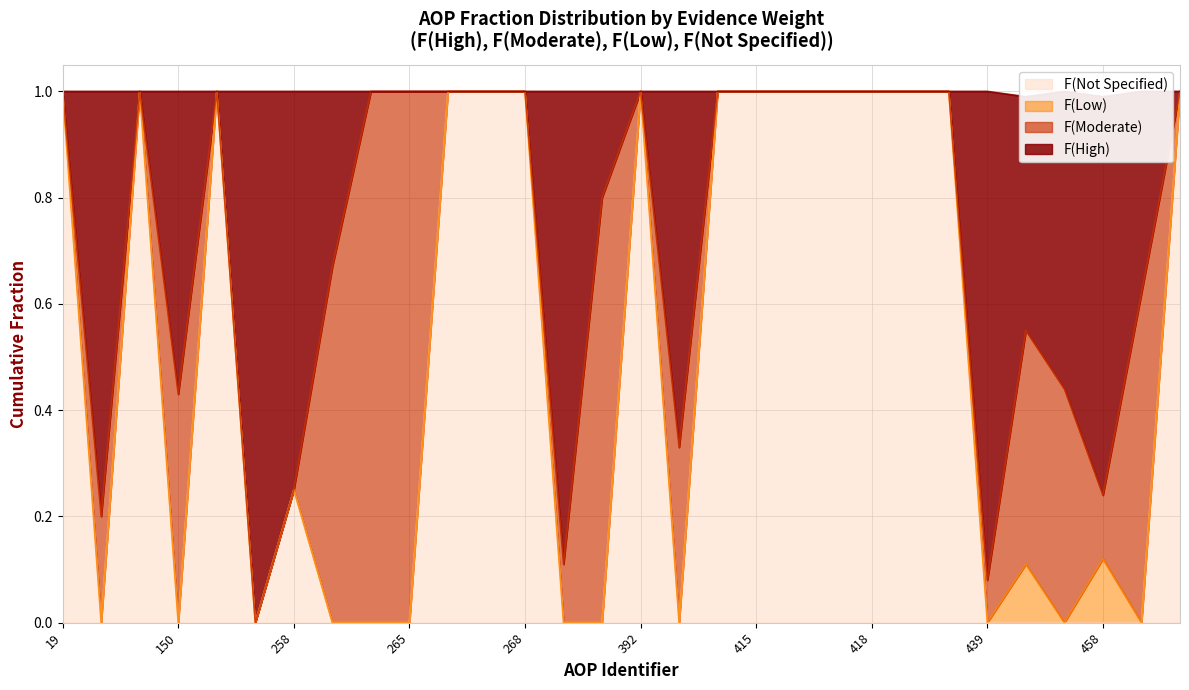

What is the sum of the F(High) values at 17 and 23?

1.3